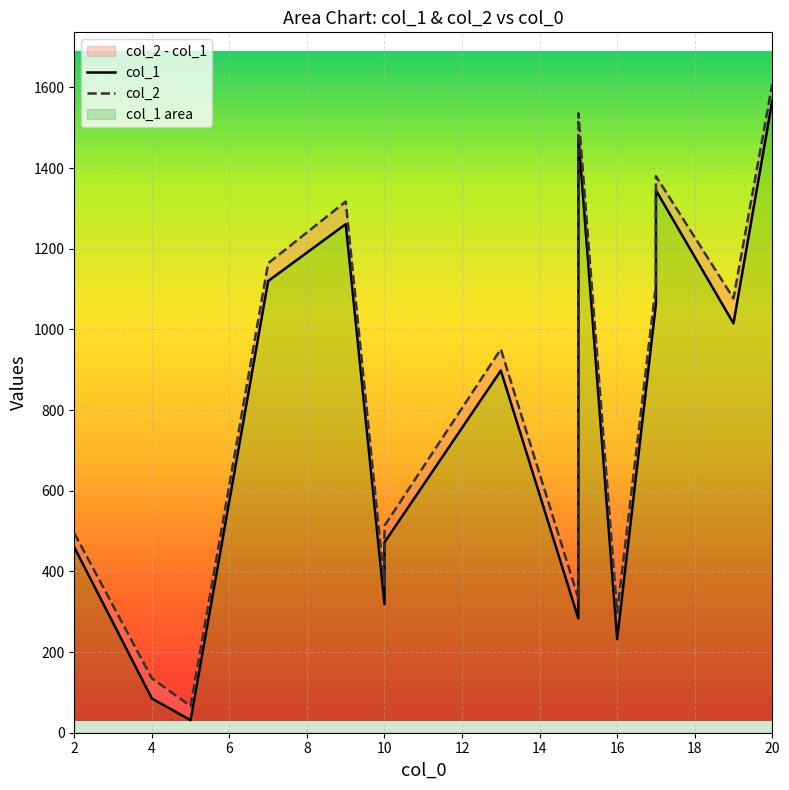

What is the difference between the second highest and minimum values in the col_1 series?

1449